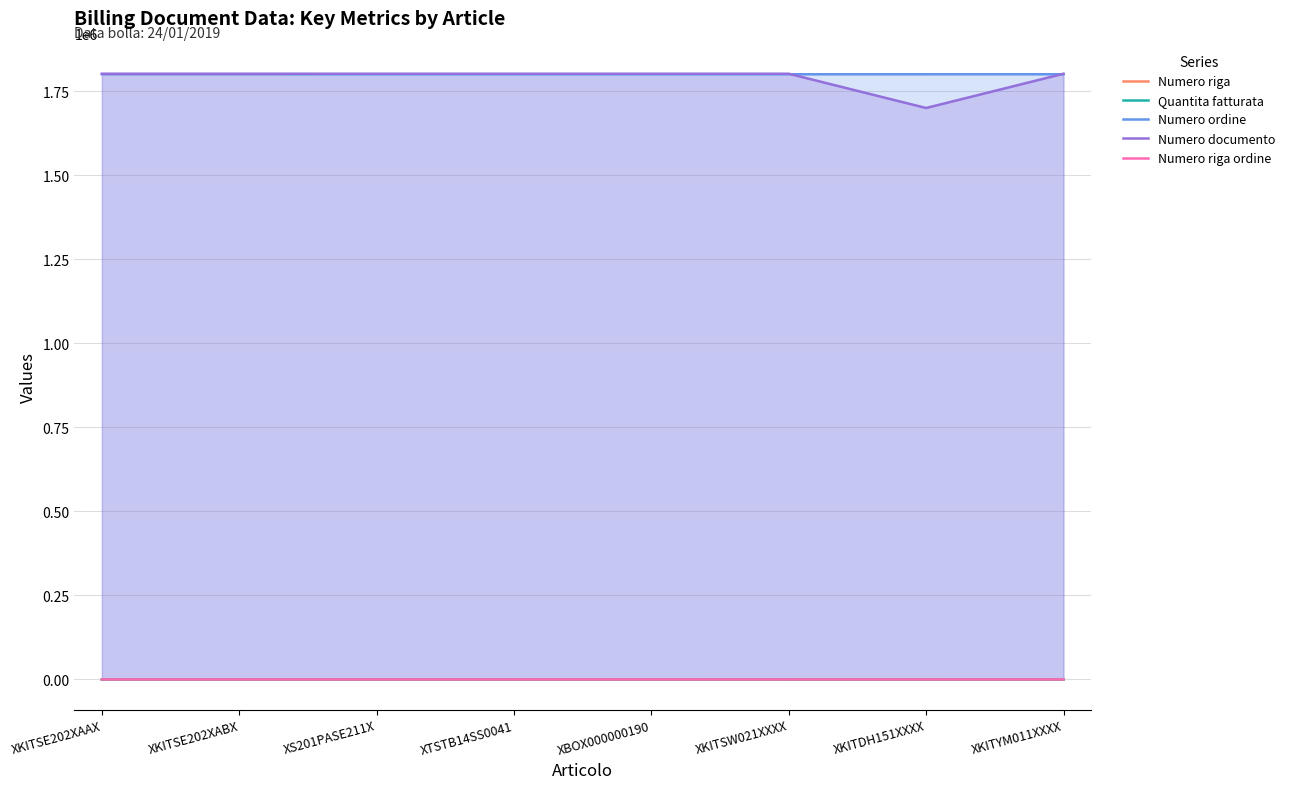

What is the total value across all series at XKITSE202XABX?

3602792